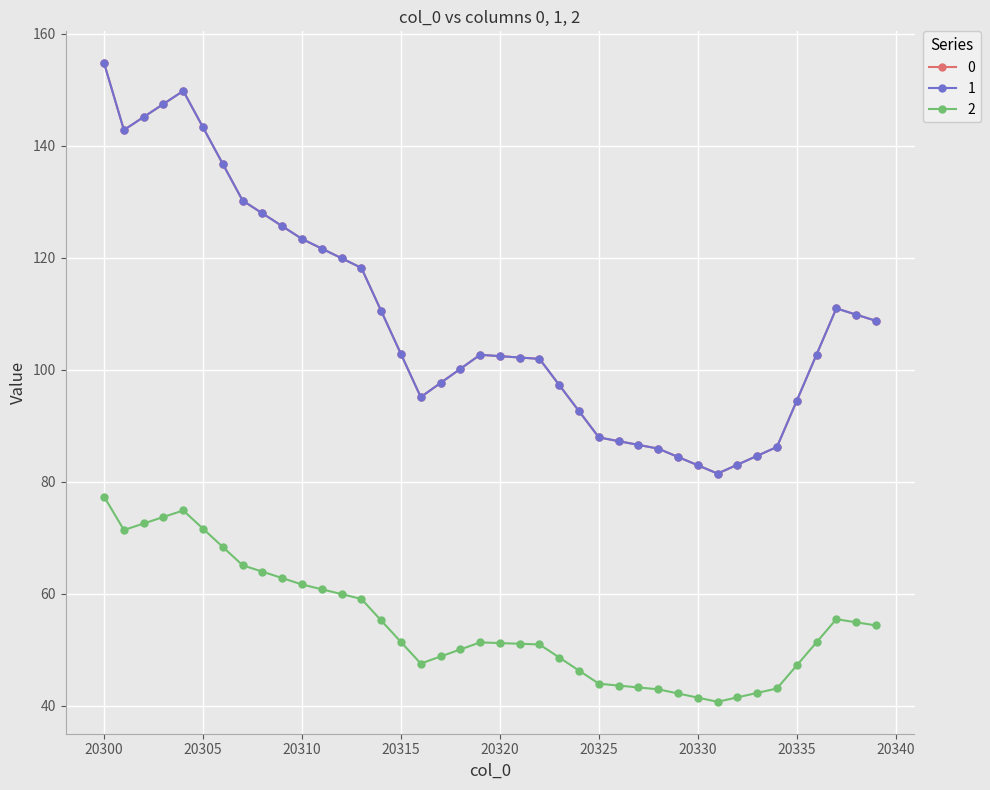

What is the minimum value shown in the chart?

40.7